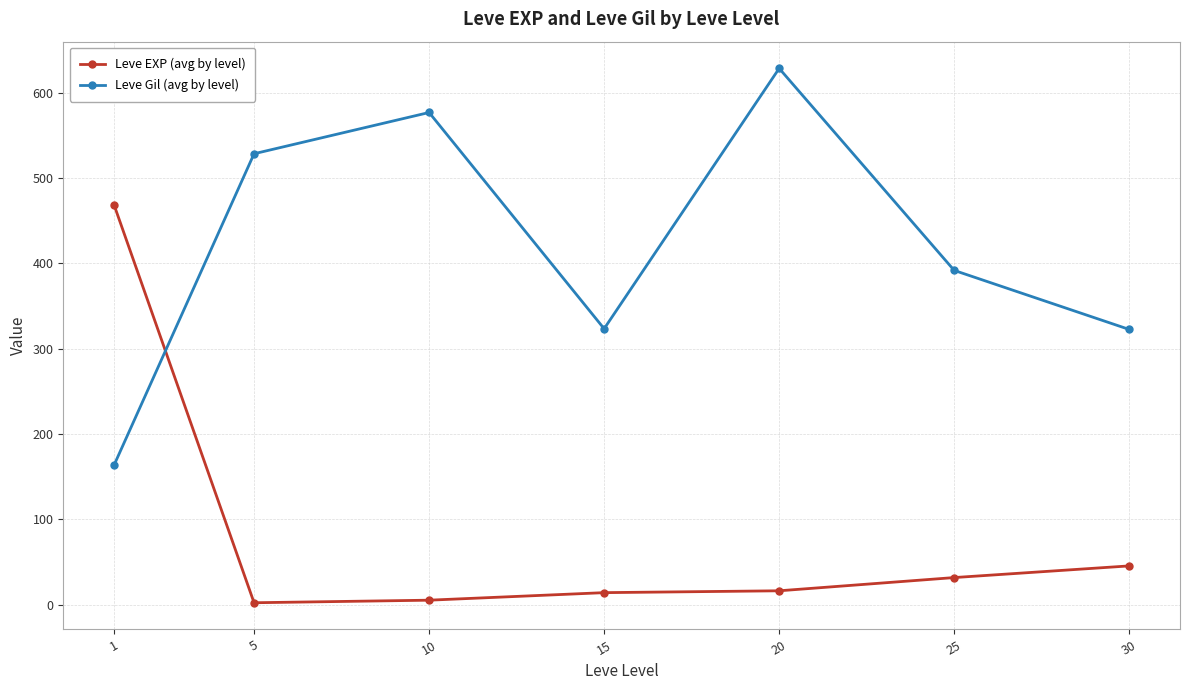

True or false: Leve Gil (avg by level) has a value of 576.7 at 10.

True